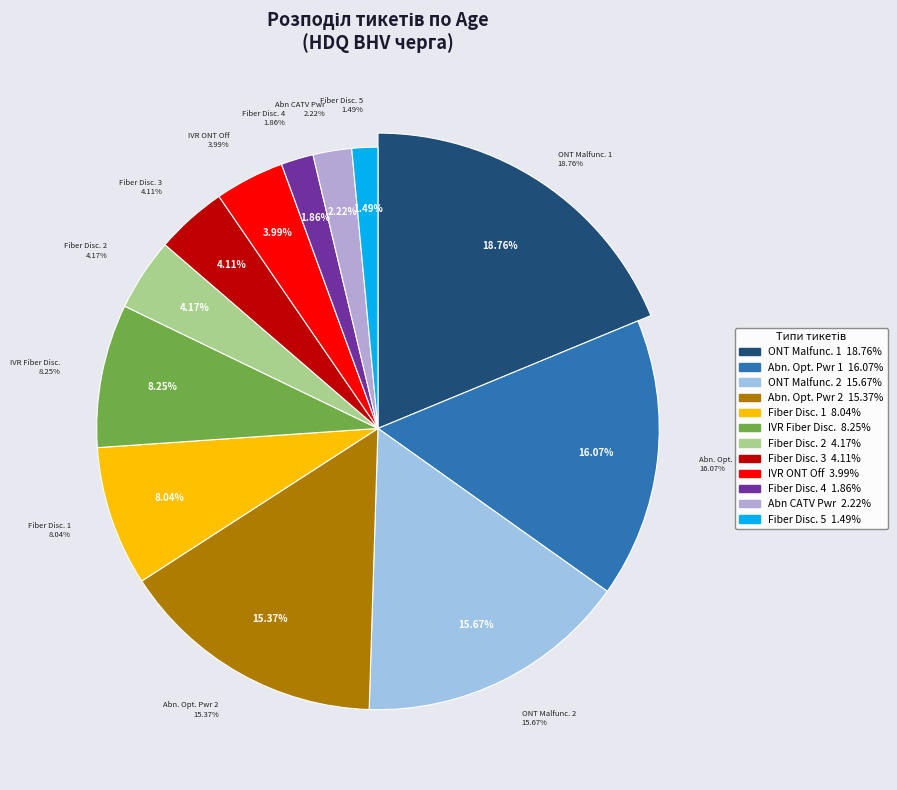

Does HD - Abnormal CATV Optical Power (101658390855) represent more than half of the total?

No